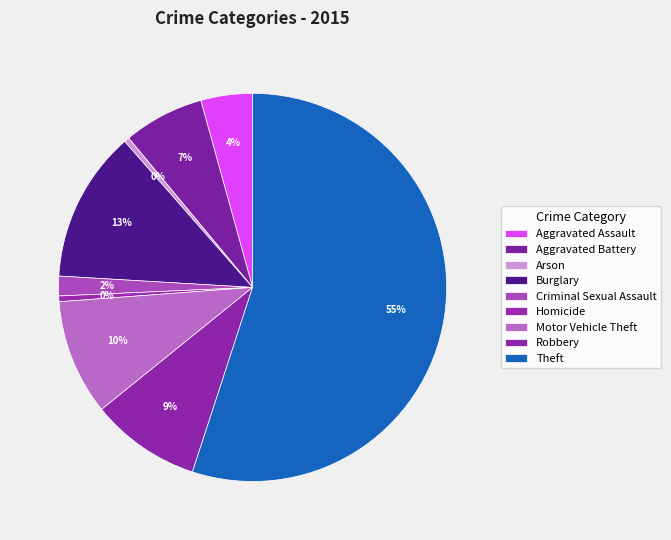

What is the majority slice?

Theft